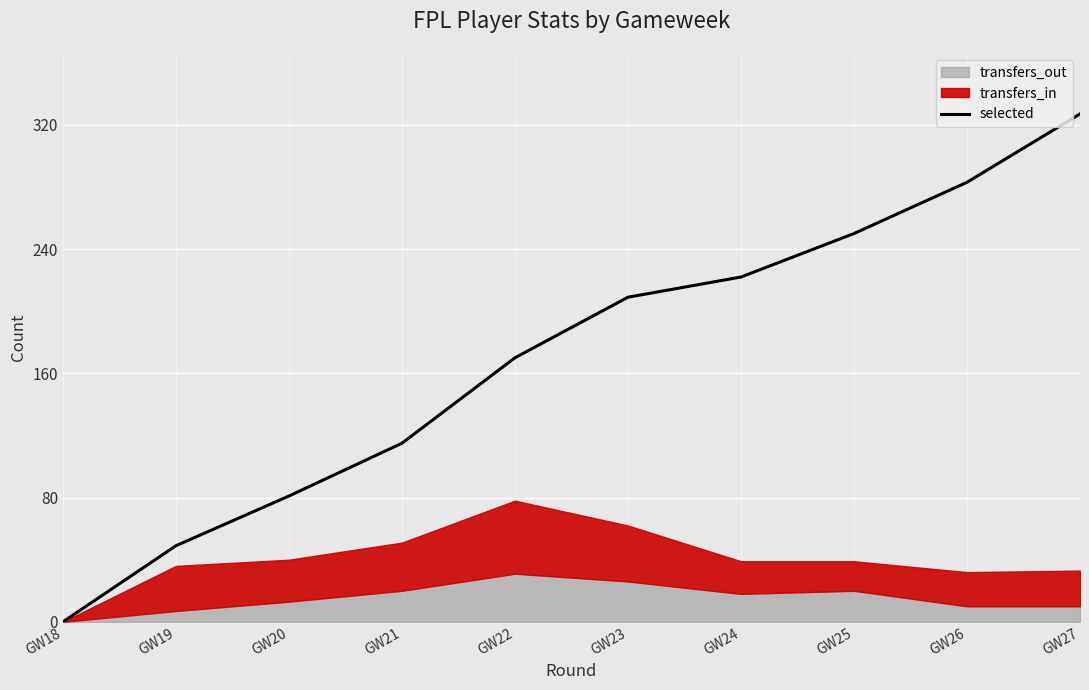

What is the sum of all values?

1706